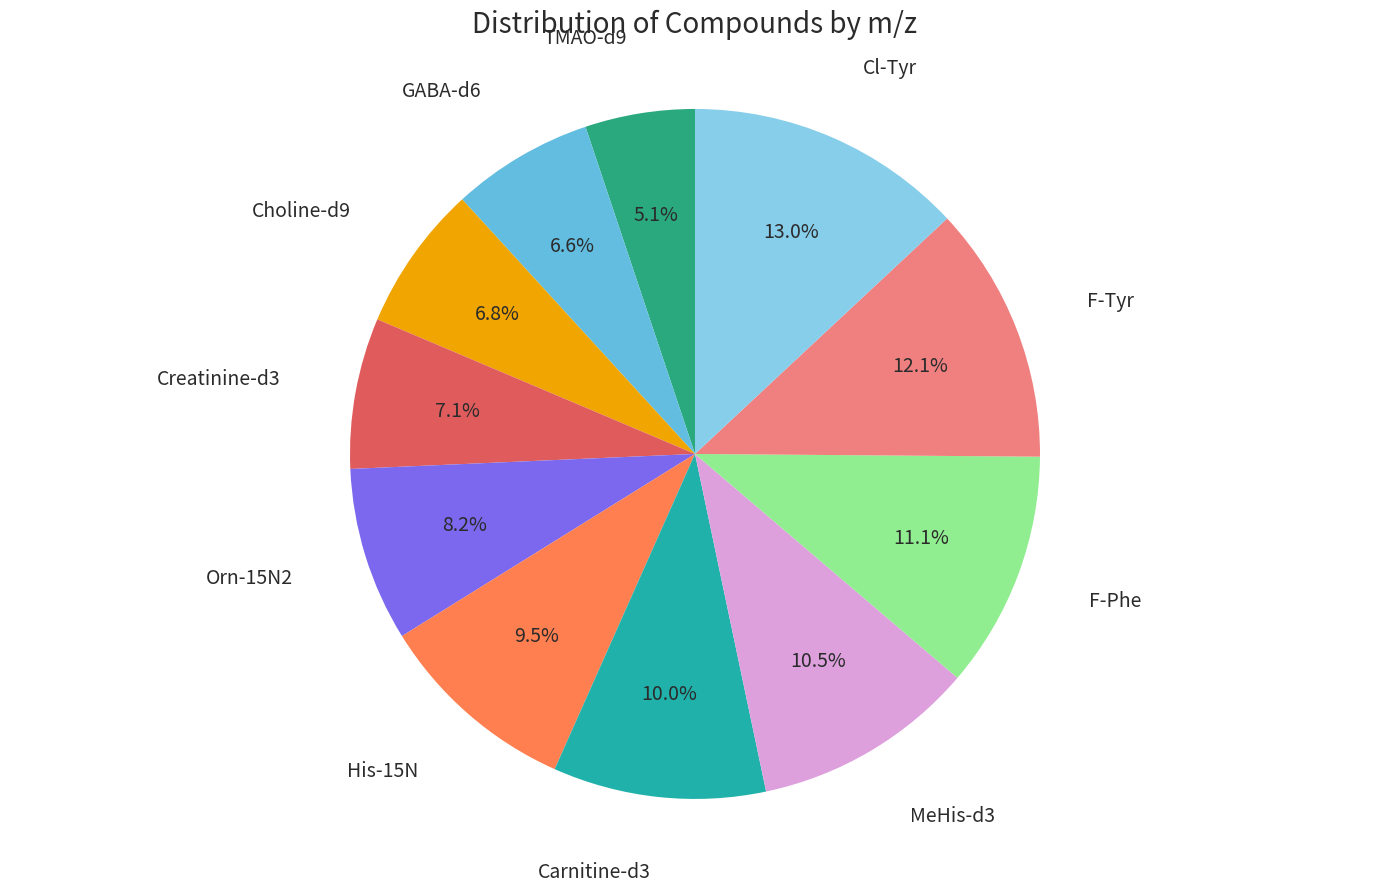

Does any single category account for the majority?

No